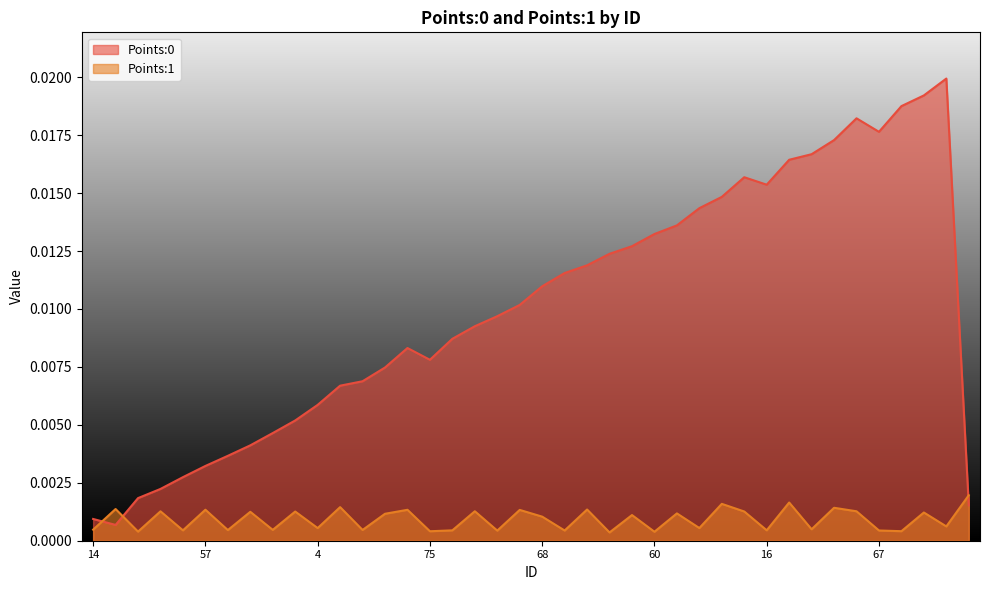

How many categories are shown in the chart?

40